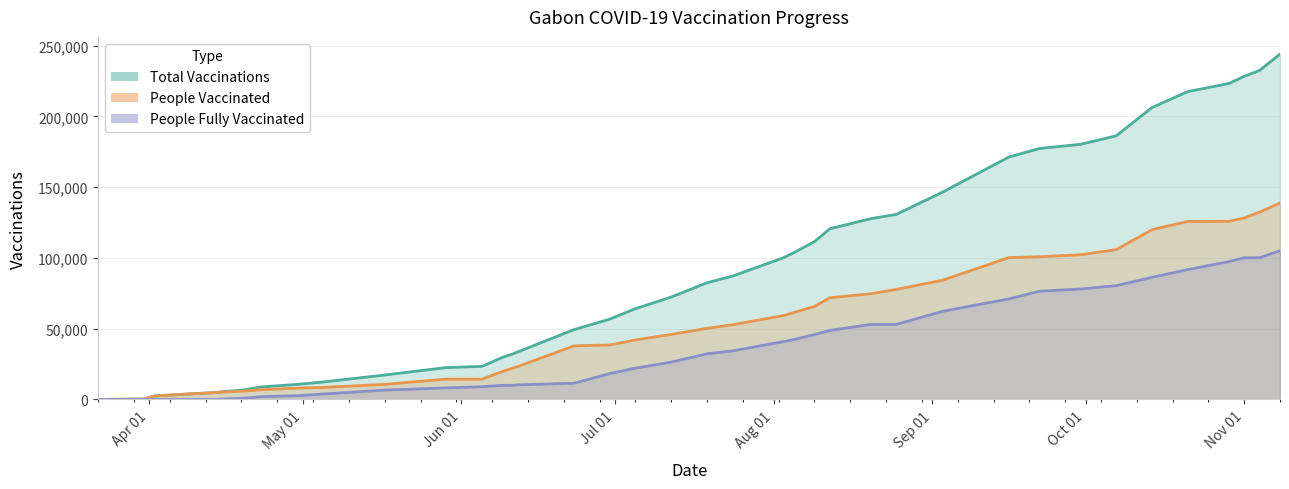

True or false: people_vaccinated and total_vaccinations intersect in this chart.

False